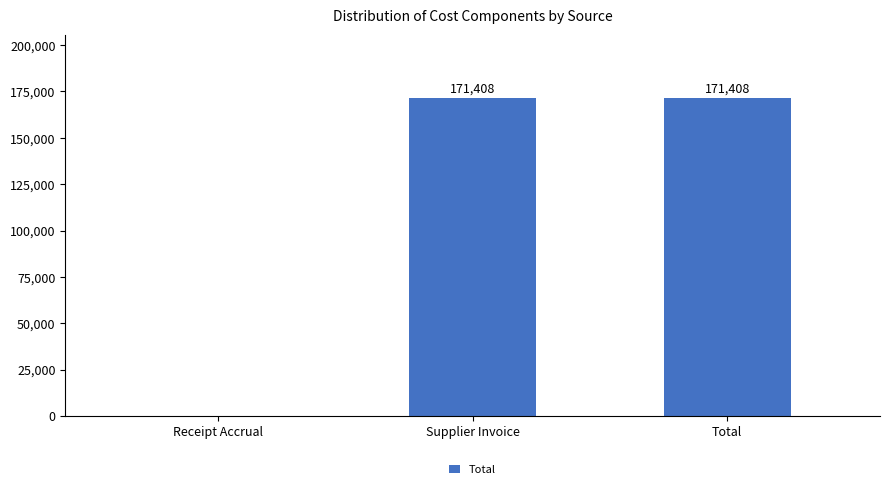

Is it true that the value at Total is 171408.5?

True